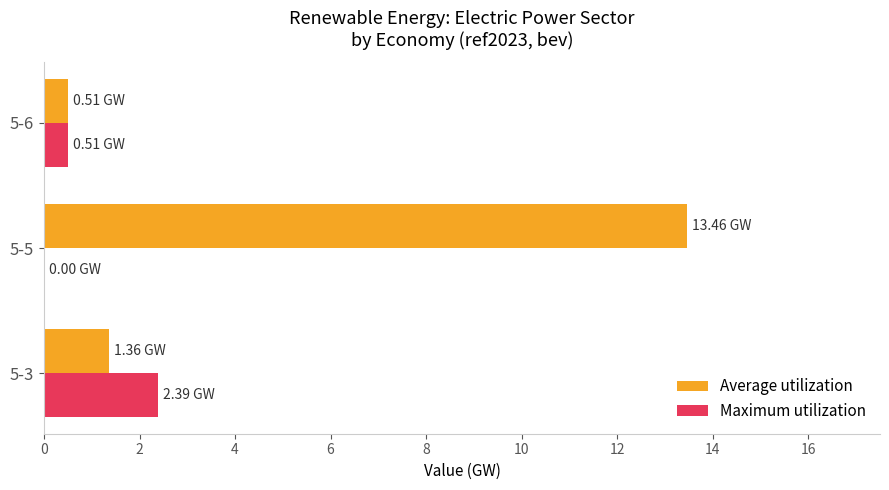

What is the sum of all Maximum utilization values?

2.9